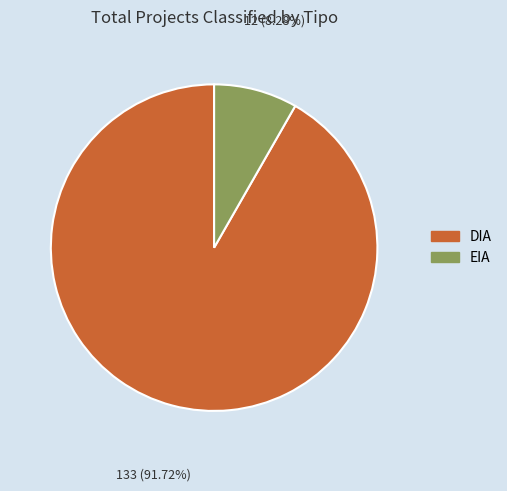

Which slice is the smallest?

EIA